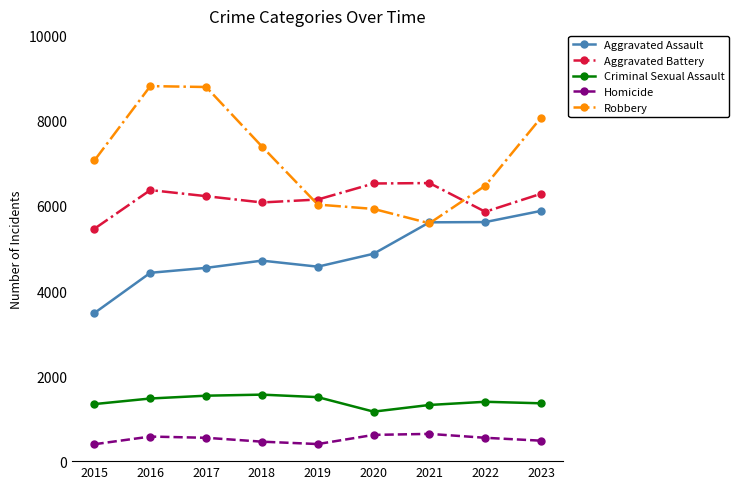

Between which two adjacent categories do Aggravated Battery and Robbery first intersect?

2018 and 2019